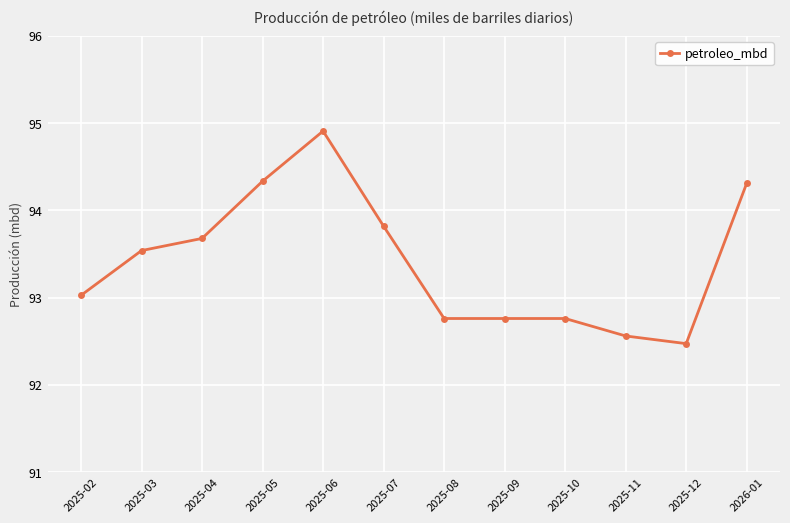

What is the sum of all values?

1120.9